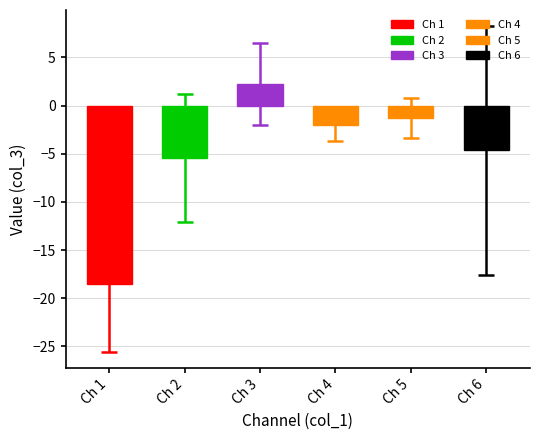

Between 5 and 4, which is larger?

5